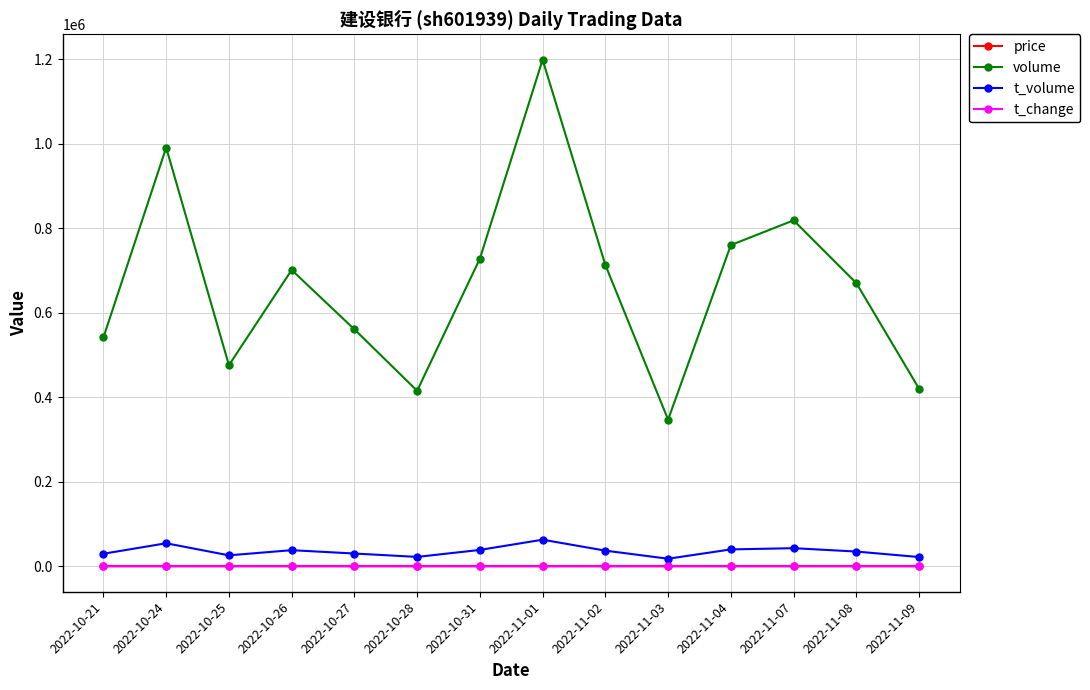

Which label corresponds to the largest value in the chart?

2022-11-01